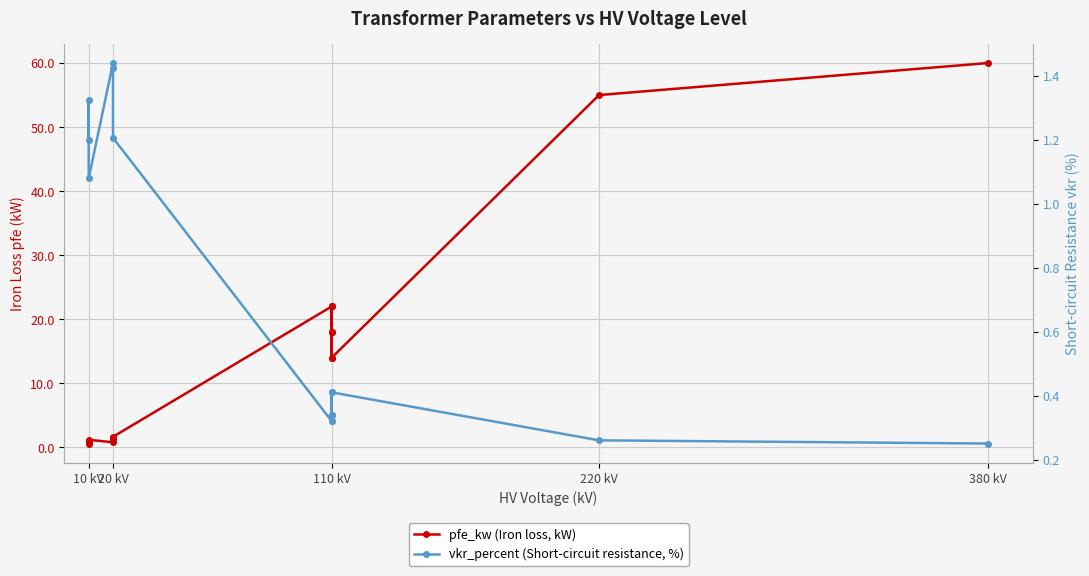

Where does the pfe_kw (Iron loss, kW) series first go above 14?

110 kV